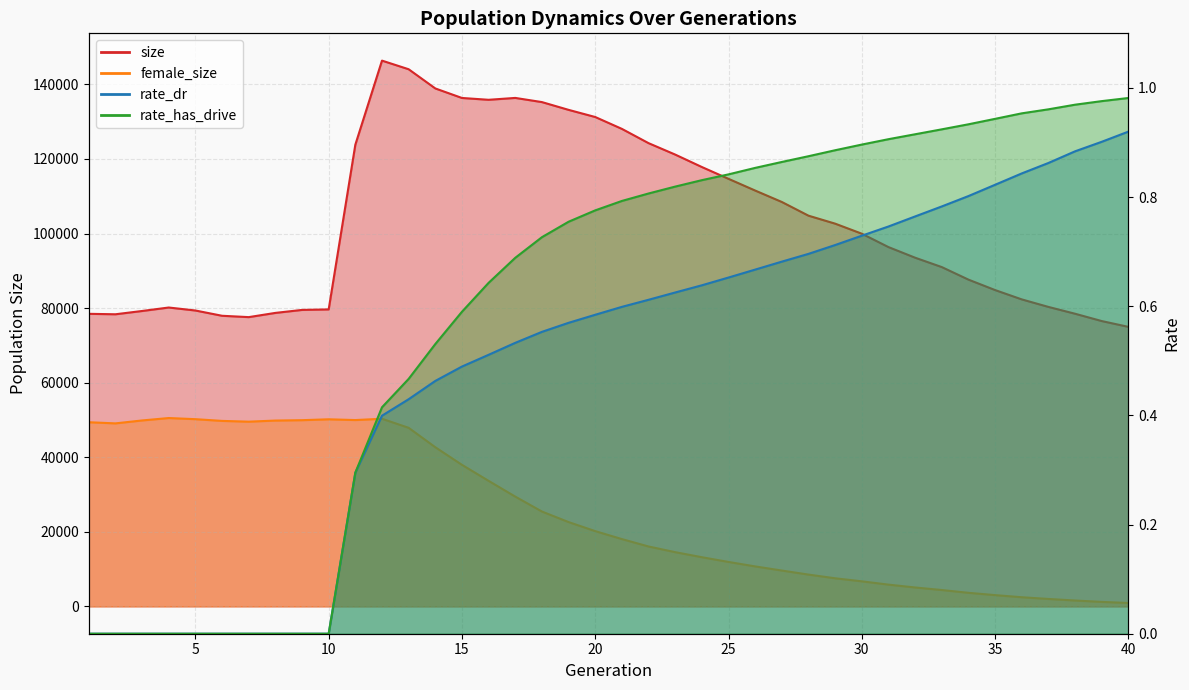

How many lines are shown in the chart?

4